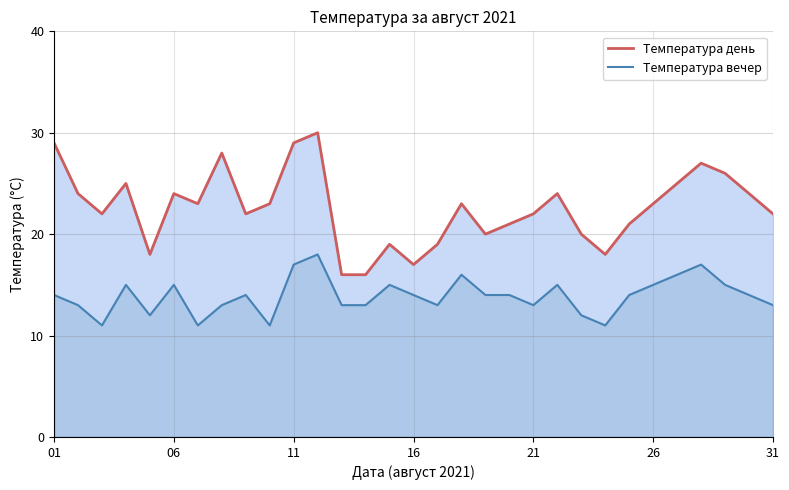

True or false: Температура день and Температура вечер cross at least once.

False